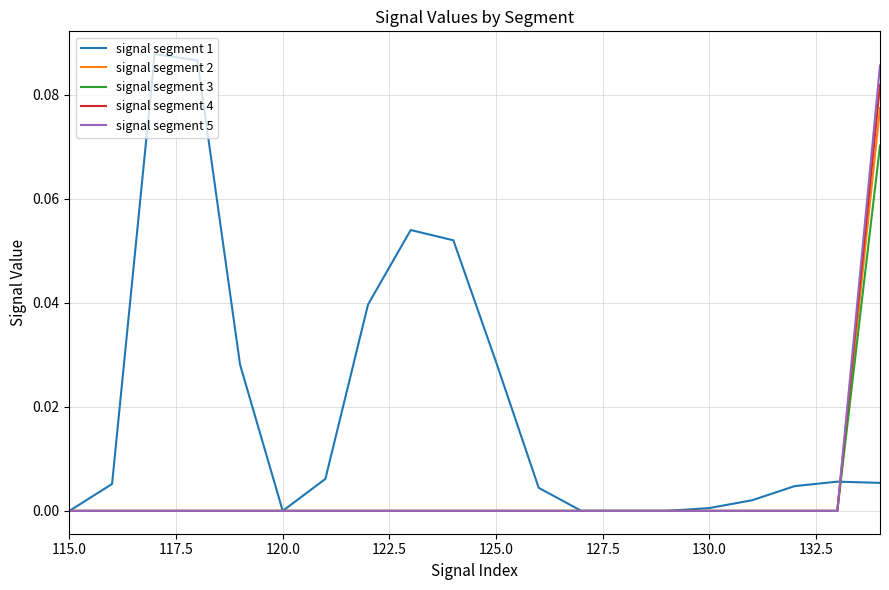

Which series has the largest total across all categories?

signal segment 1